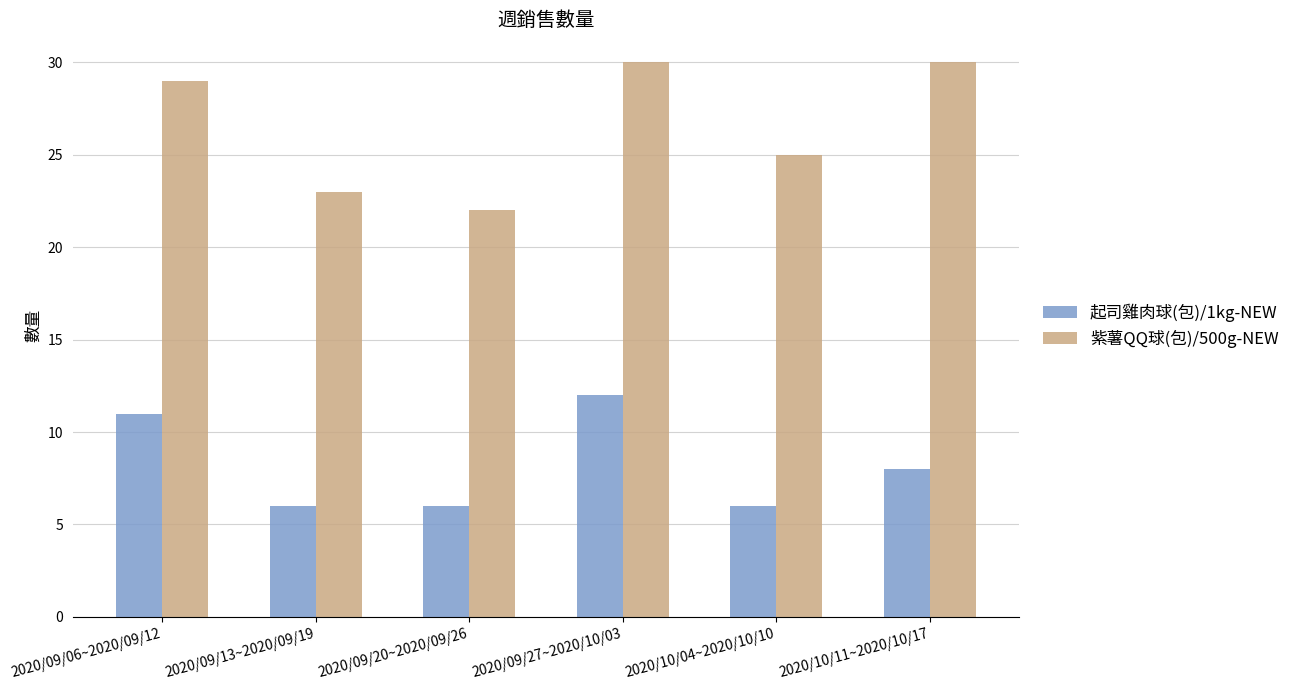

Which series has the largest range (max minus min)?

紫薯QQ球(包)/500g-NEW